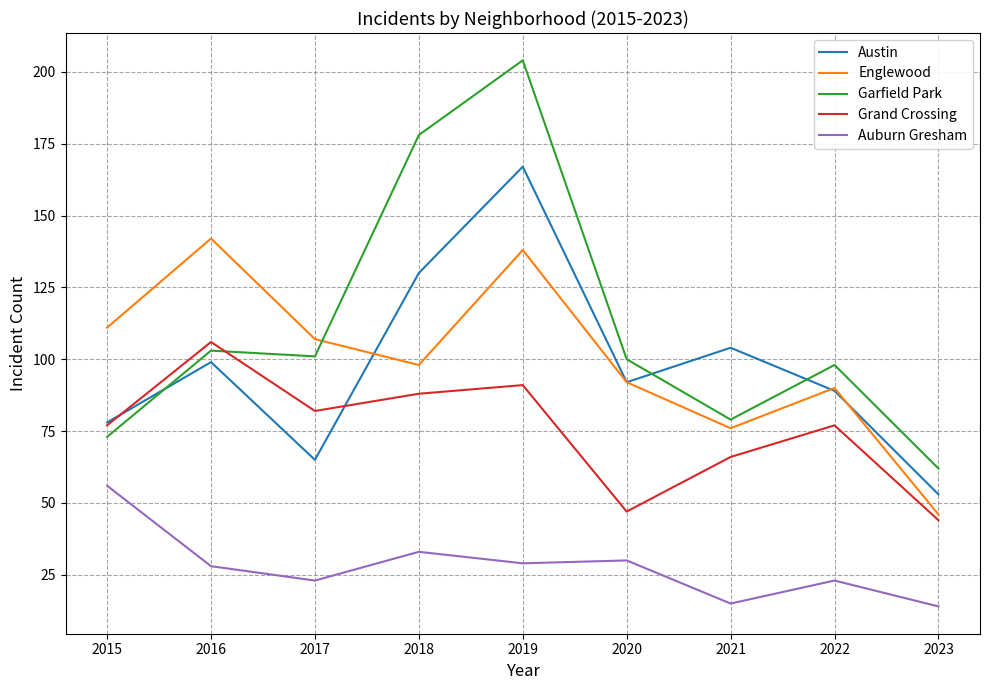

How many interior local valleys does the Englewood series have?

2